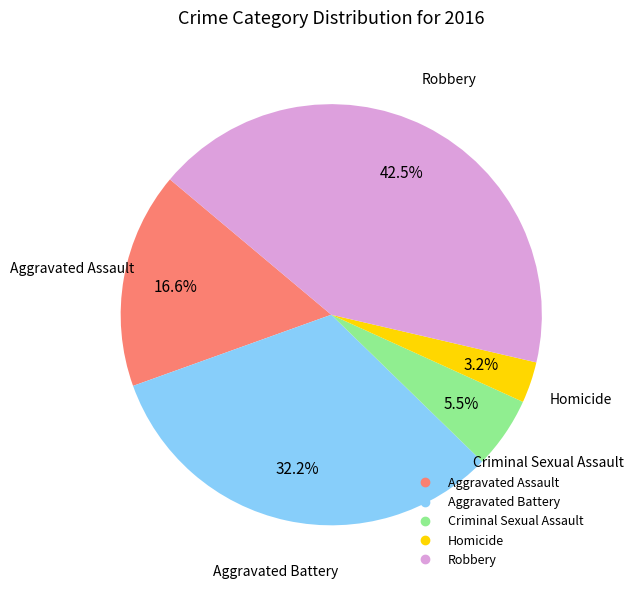

Which slice is the largest?

Robbery